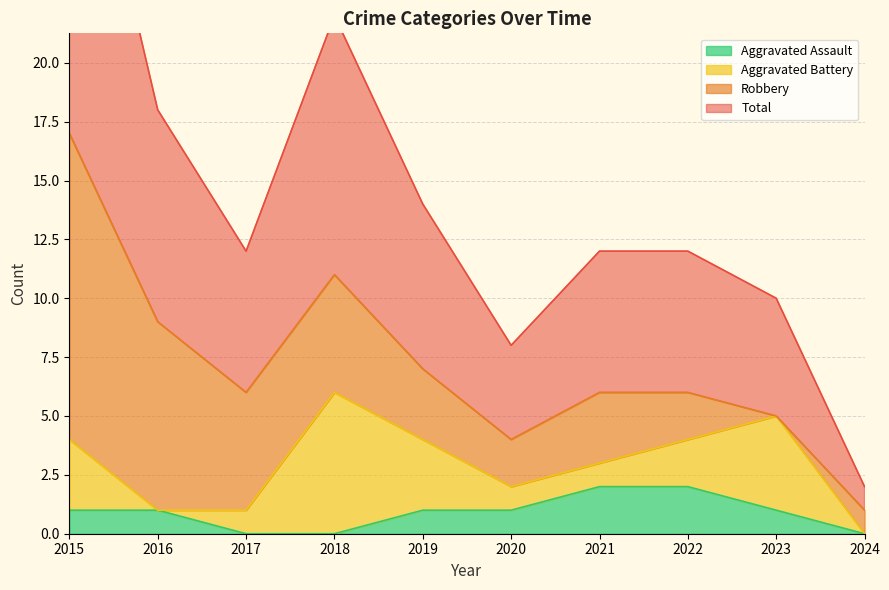

True or false: Aggravated Assault and Total cross at least once.

False